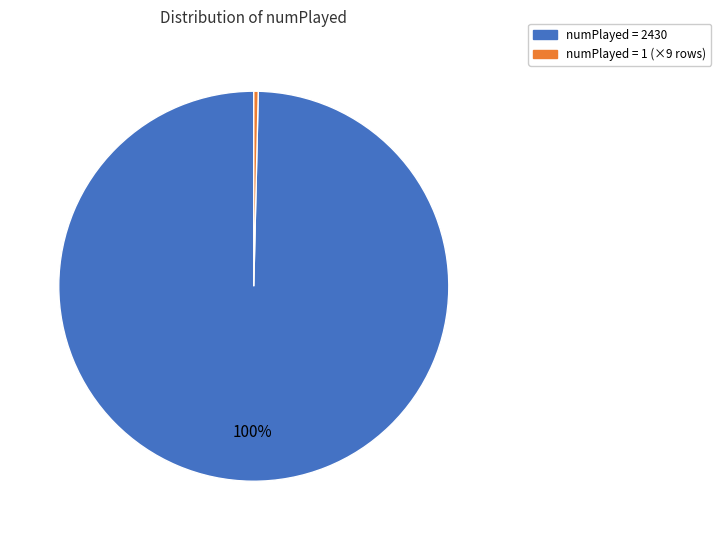

To the nearest percent, what is the average slice percentage?

50%